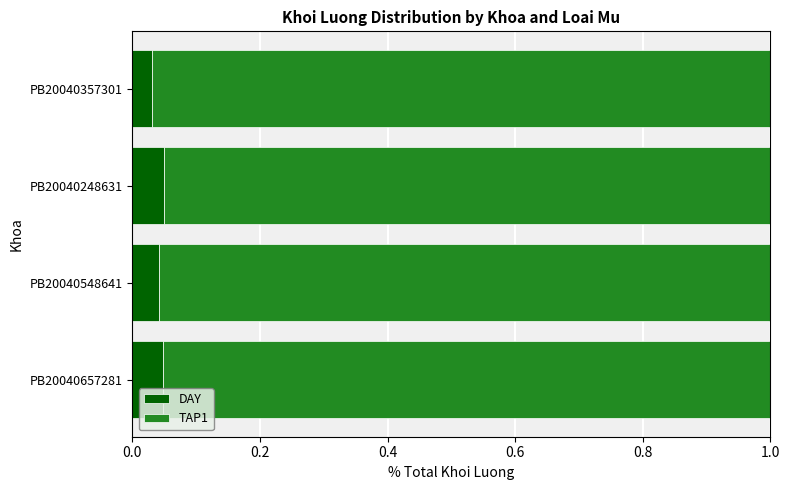

Count the DAY values in the range 0 to 1.

4